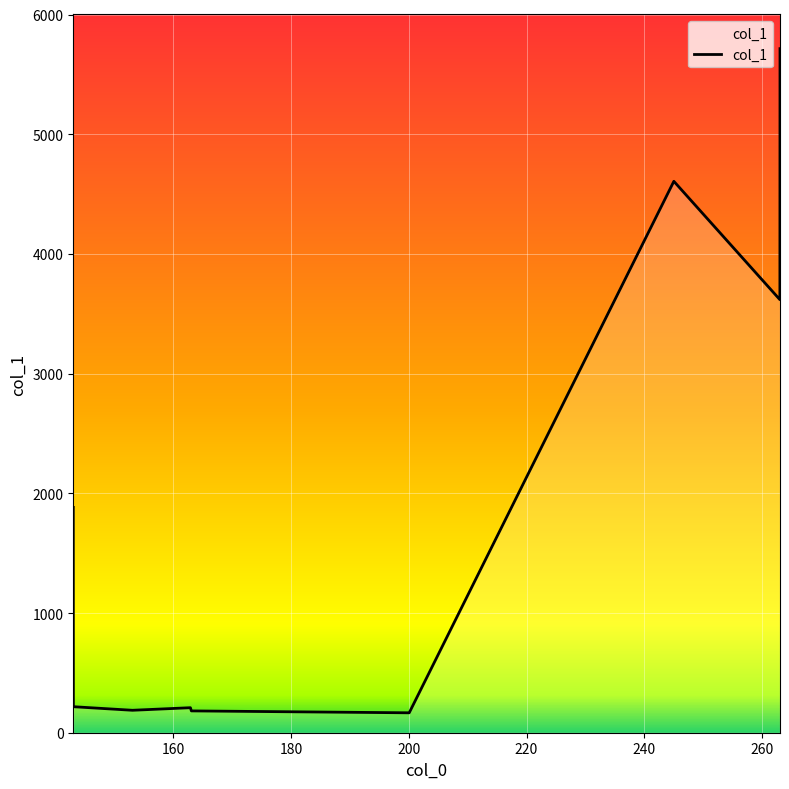

What is the minimum value shown in the chart?

166.3